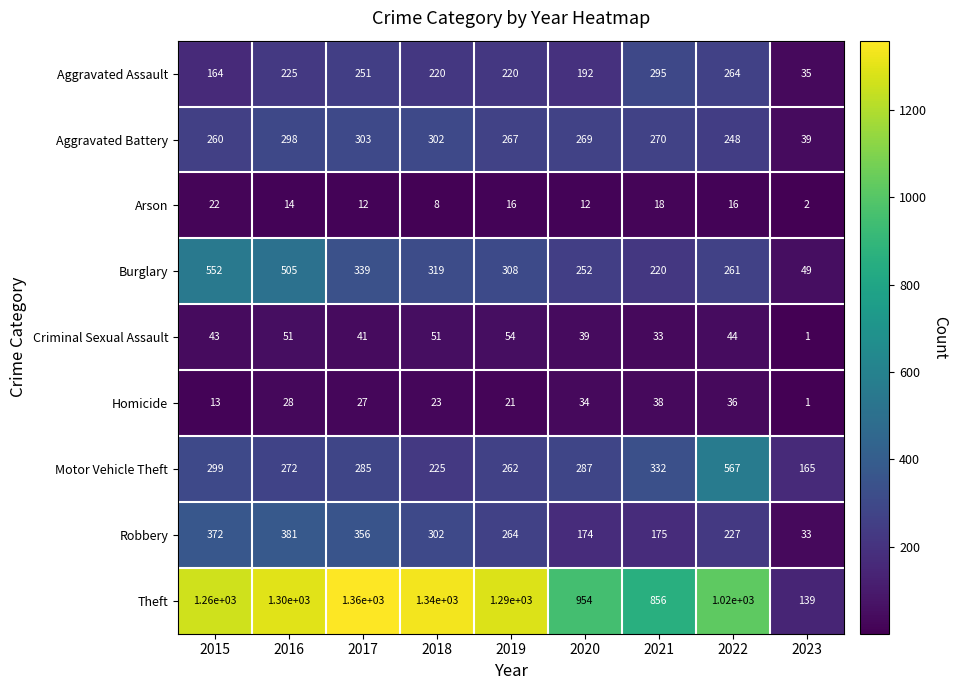

At how many categories does at least one series exceed 772?

8